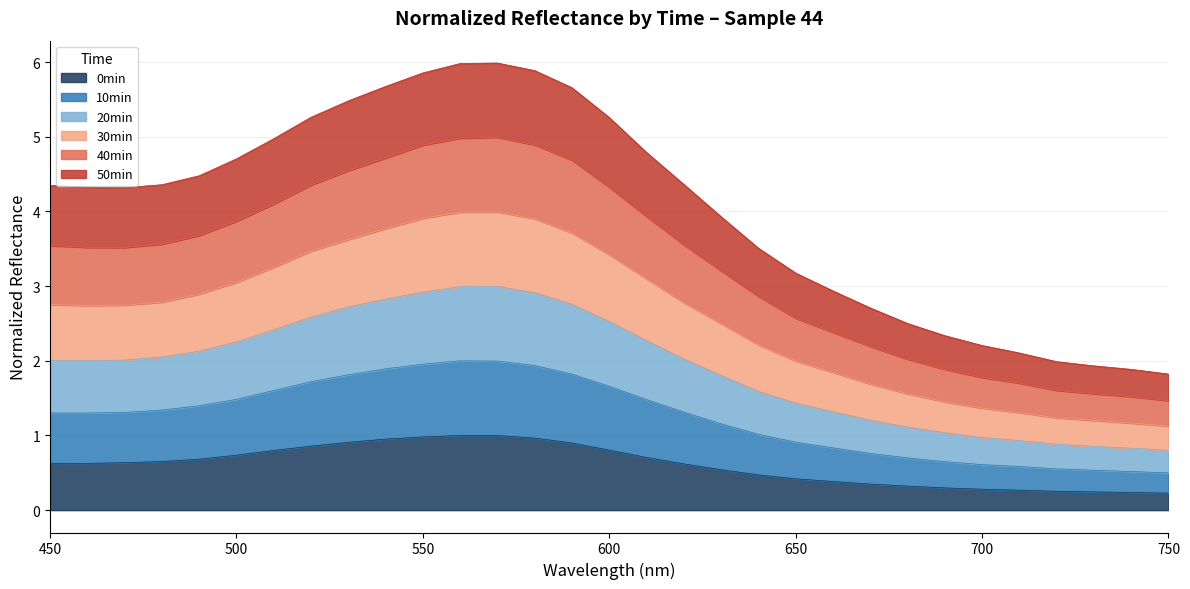

Which label corresponds to the smallest value in the chart?

750